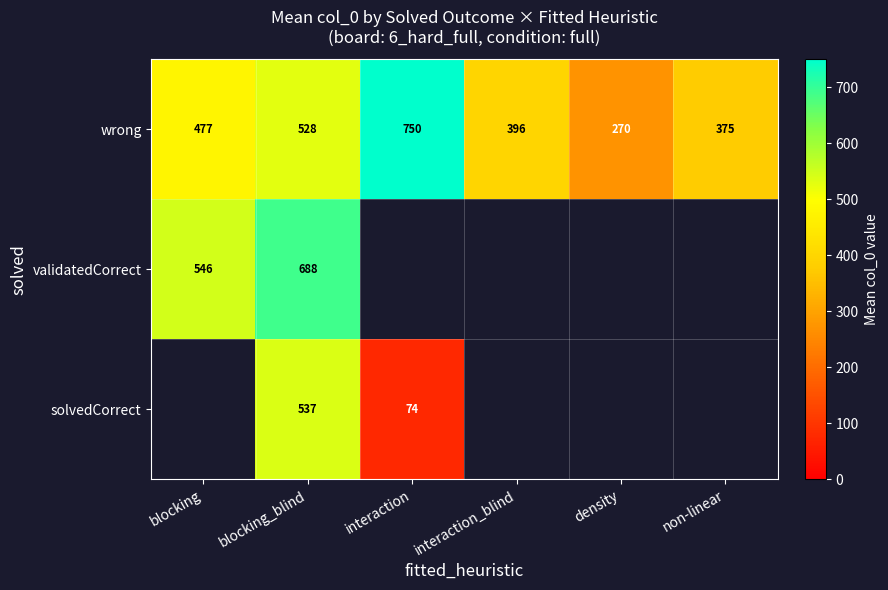

Is the value of wrong at non-linear greater than the value of solvedCorrect at blocking_blind?

No